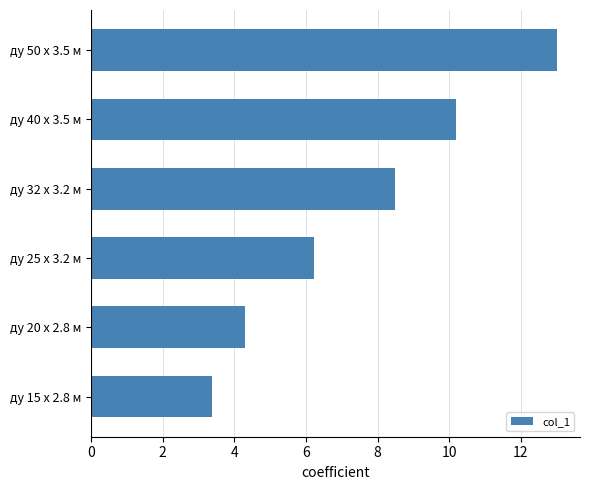

The chart shows a value of 13.0 at ду 50 x 3.5 м. True or false?

True